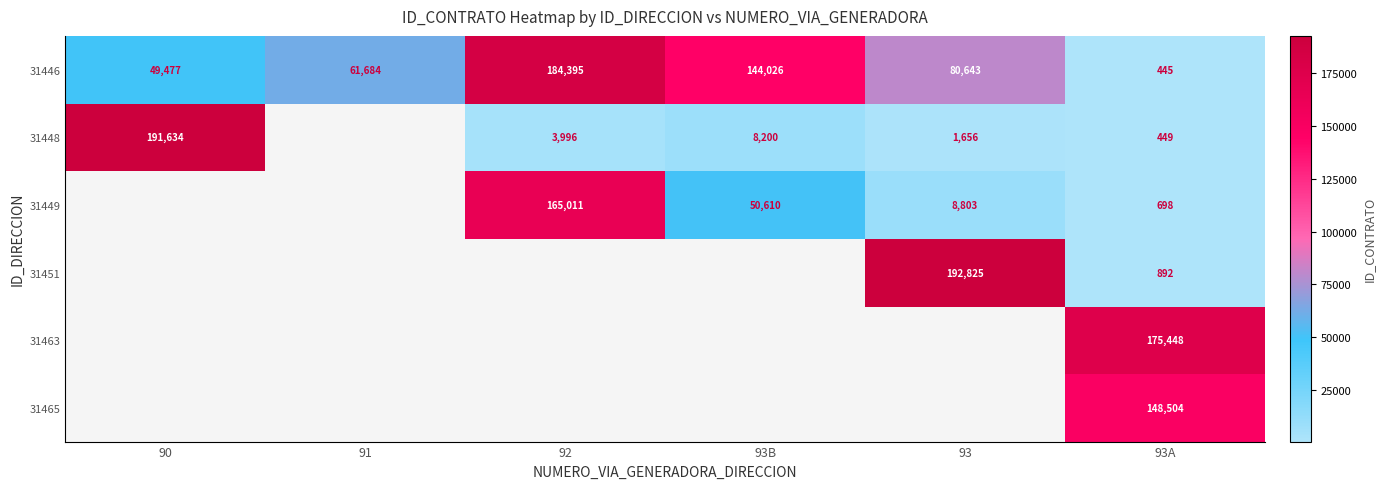

True or false: 31448 has a value of 449 at 93A.

True